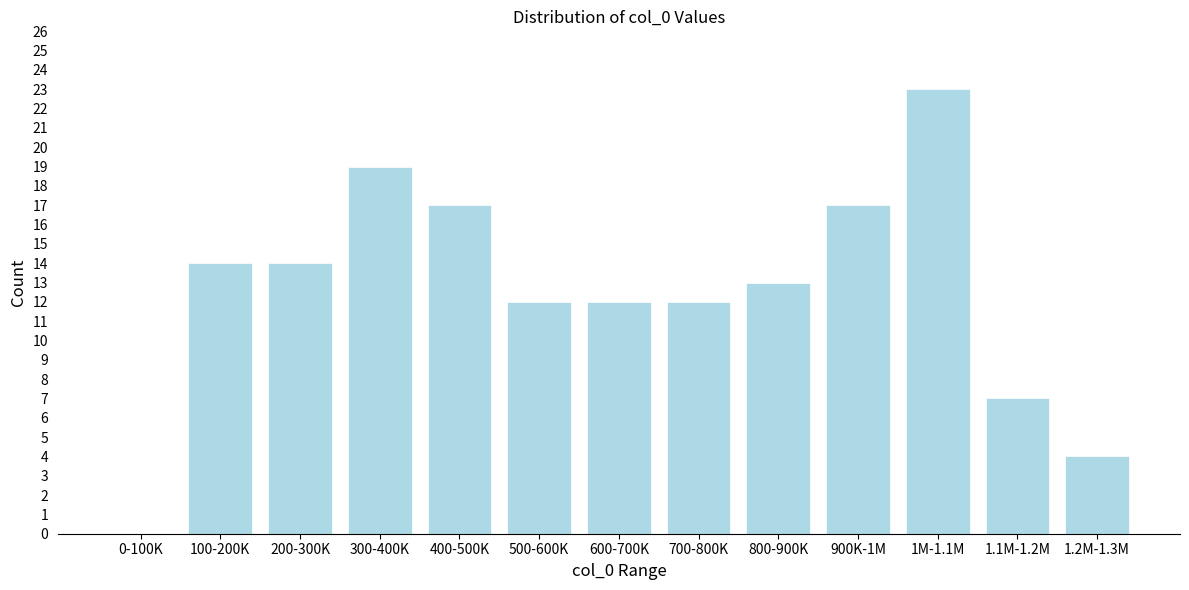

Reading right to left, list all the values displayed in this chart.

1.2M-1.3M=4	1.1M-1.2M=7	1M-1.1M=23	900K-1M=17	800-900K=13	700-800K=12	600-700K=12	500-600K=12	400-500K=17	300-400K=19	200-300K=14	100-200K=14	0-100K=0